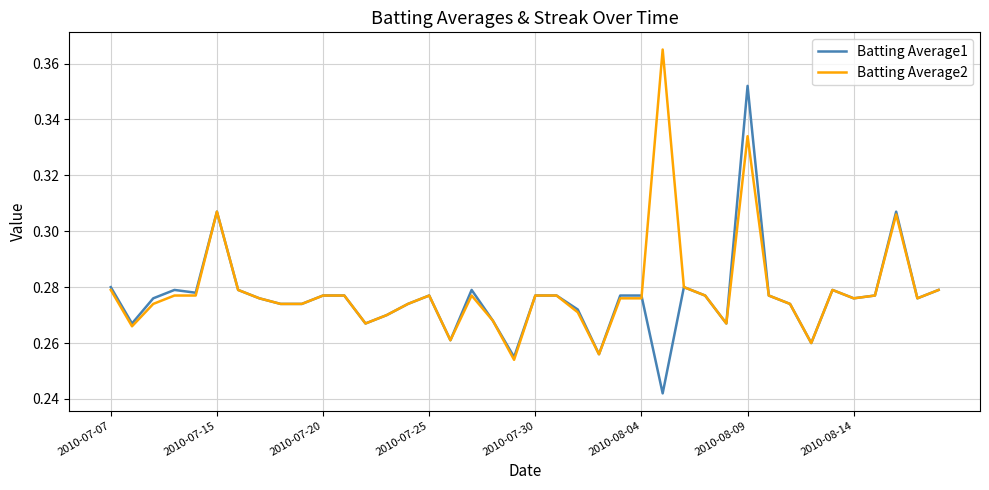

What are all the series names shown in the legend?

Batting Average1, Batting Average2